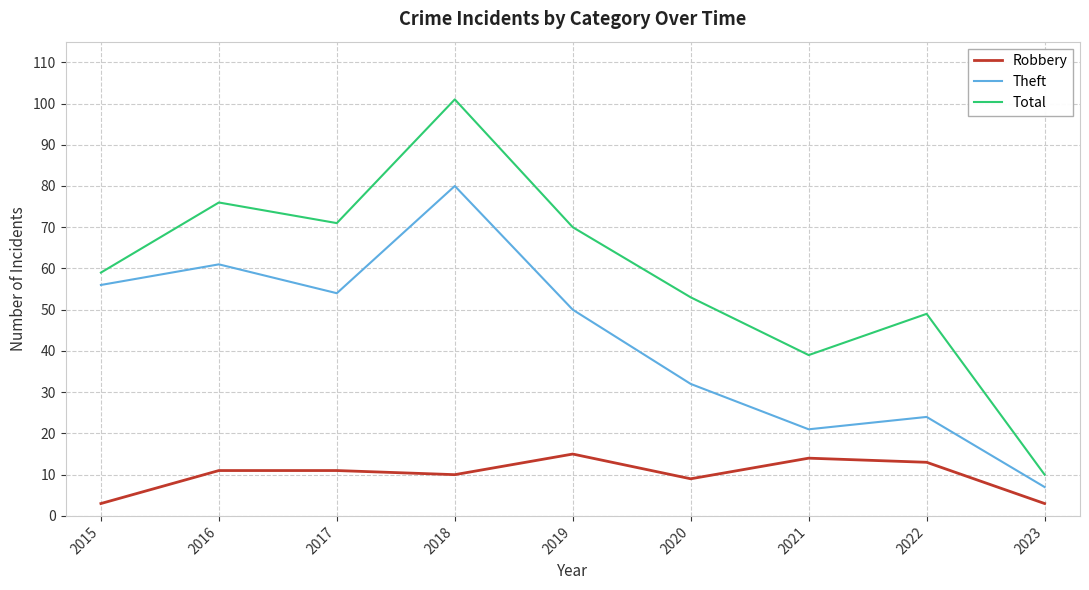

At which label does Theft reach its minimum?

2023